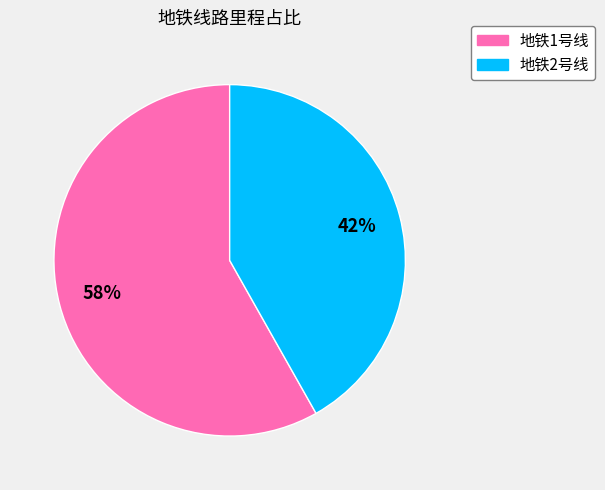

Between 地铁1号线 and 地铁2号线, which is larger?

地铁1号线